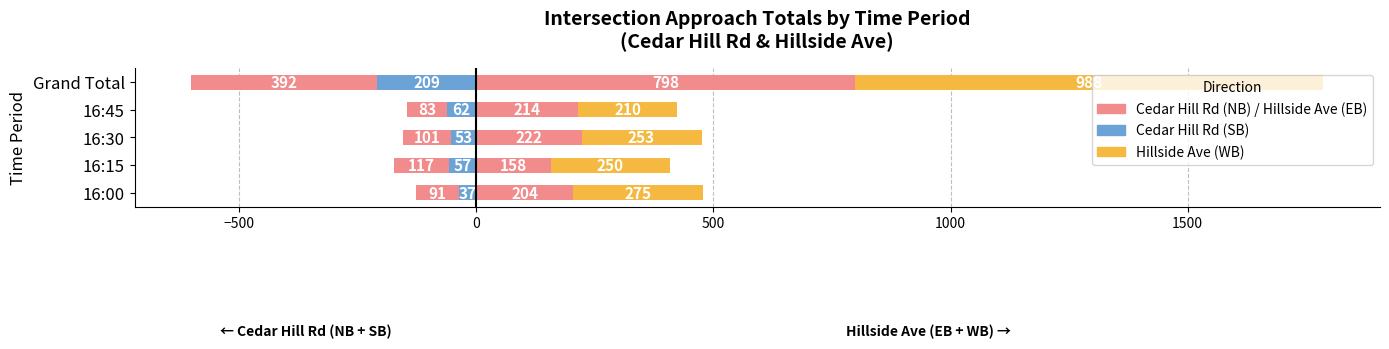

Are the bars horizontal?

Yes